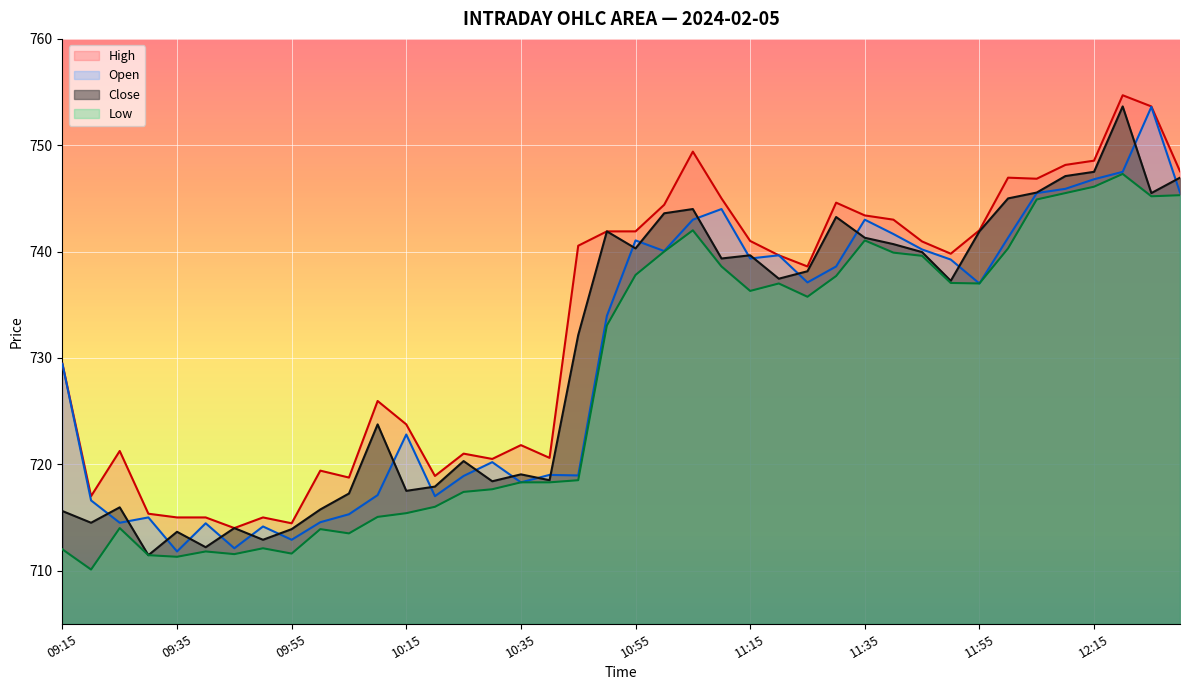

What is the greatest value displayed?

754.7